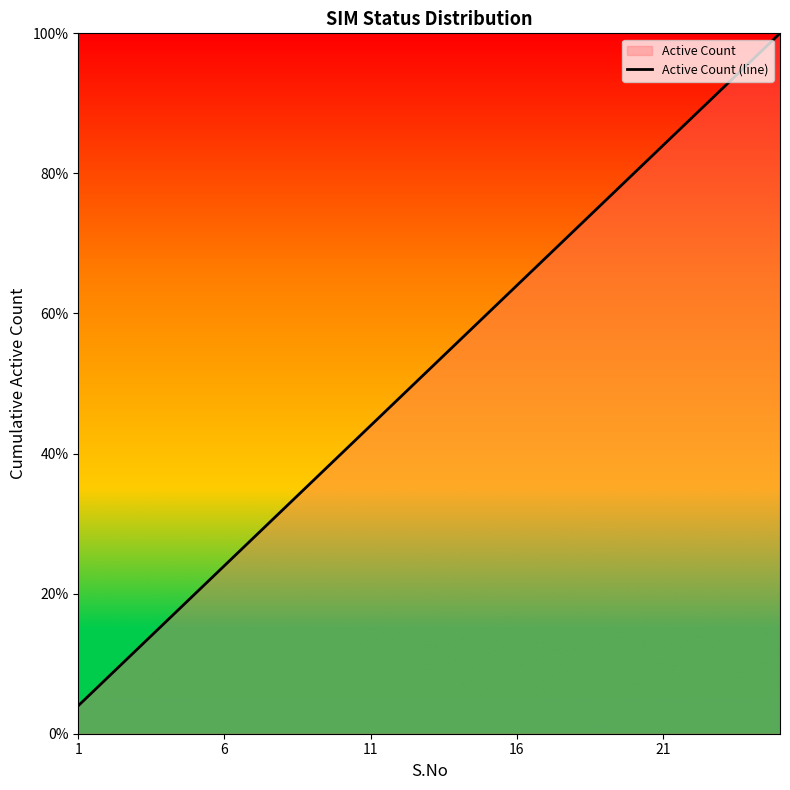

True or false: the data shows 5.7 at 6.

False